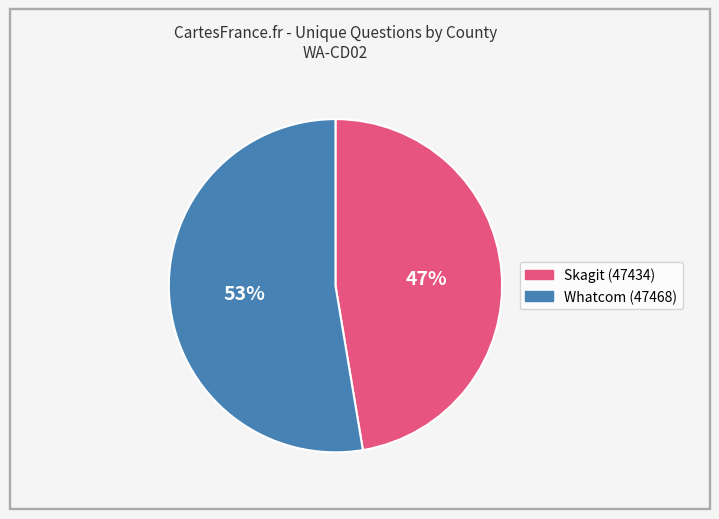

To the nearest percent, what is the combined percentage of Skagit (47434) and Whatcom (47468)?

100%